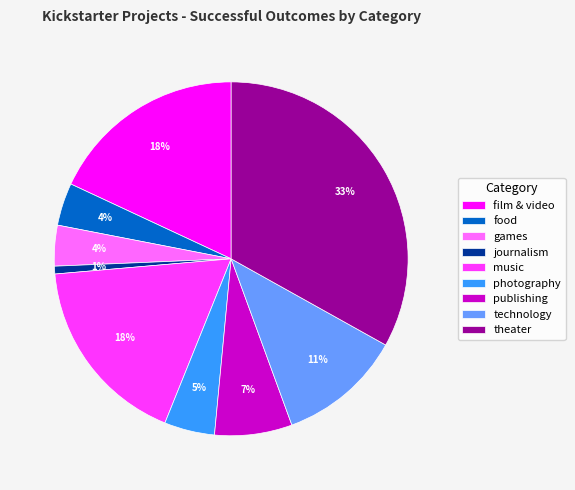

Between games and technology, which is larger?

technology